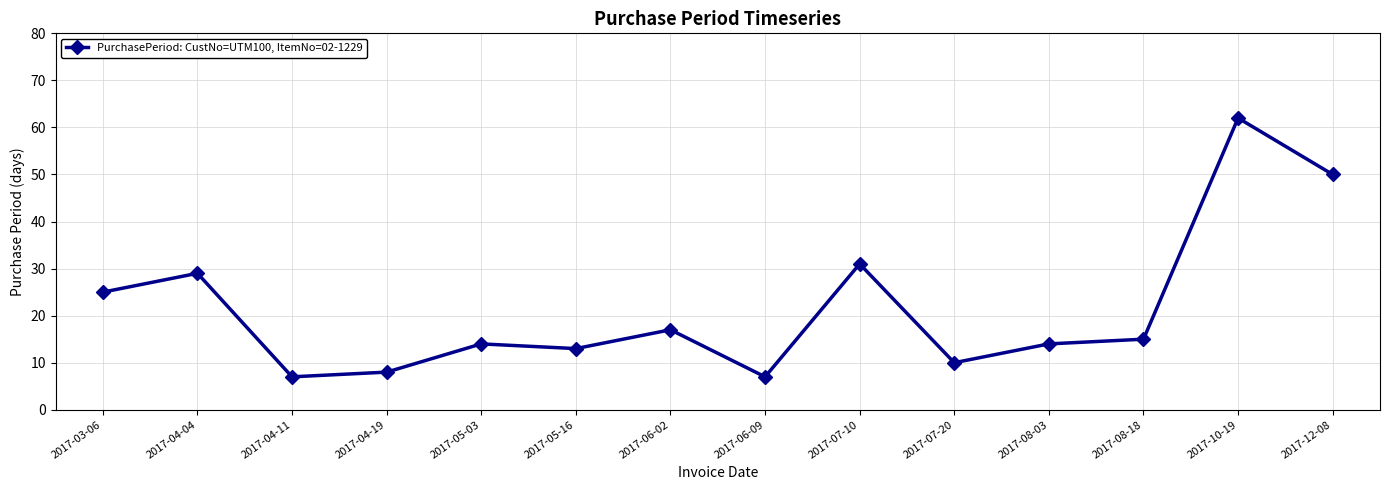

Read the value at 2017-03-06, to the nearest 5.

25